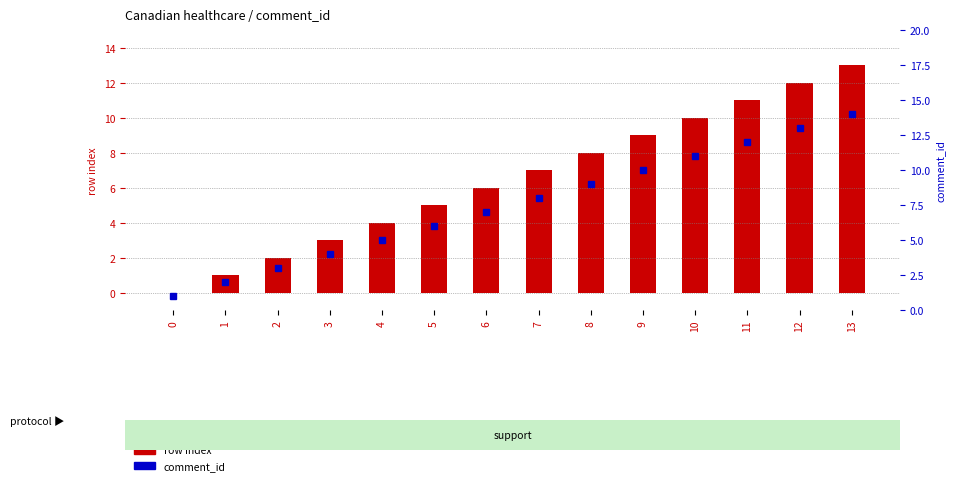

Reading left to right, list all the values displayed in this chart.

row index: 0	1	2	3	4	5	6	7	8	9	10	11	12	13
comment_id: 1	2	3	4	5	6	7	8	9	10	11	12	13	14